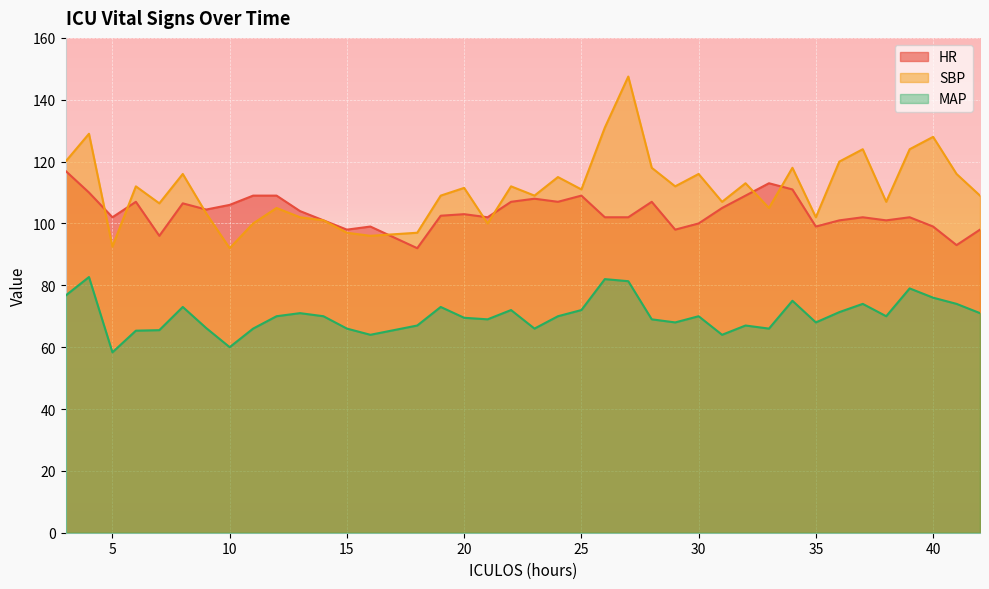

Which category has the highest value in the HR series?

3